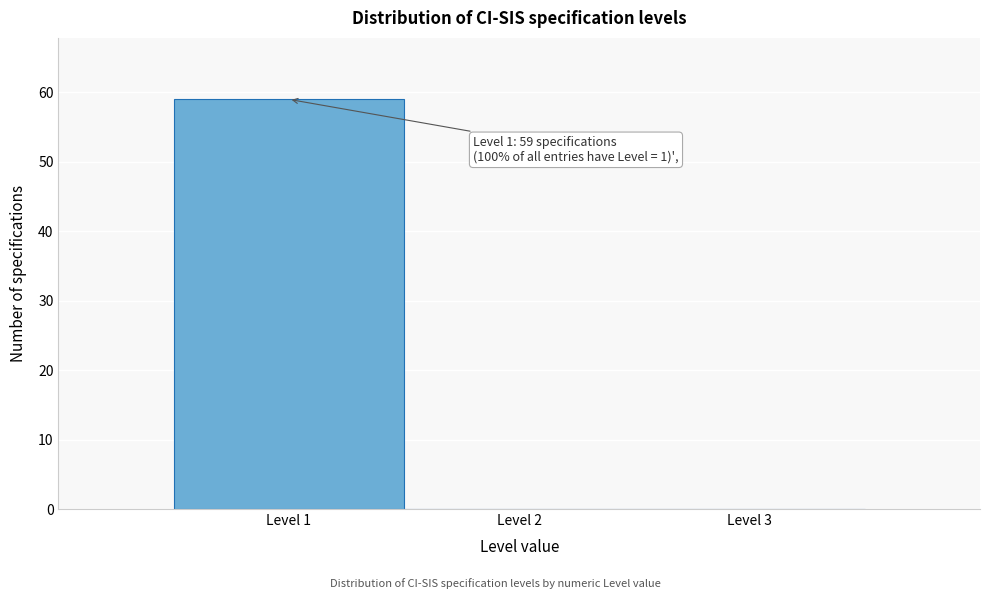

Over which range of the x-axis is the bar tallest?

0.5 to 1.5